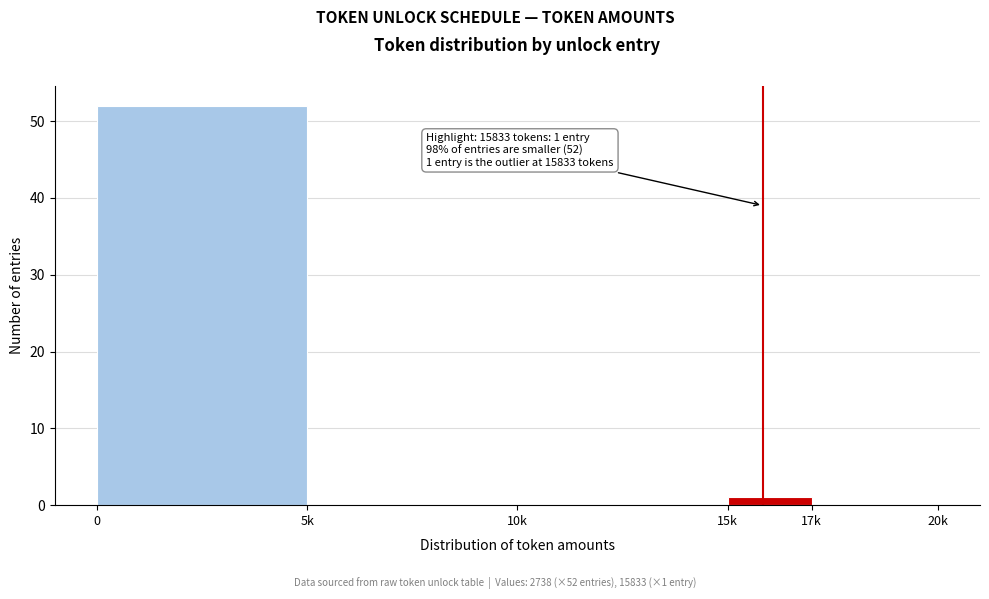

Reading left to right, extract all data points from this chart.

0=52	5k=0	10k=0	15k=1	17k=0